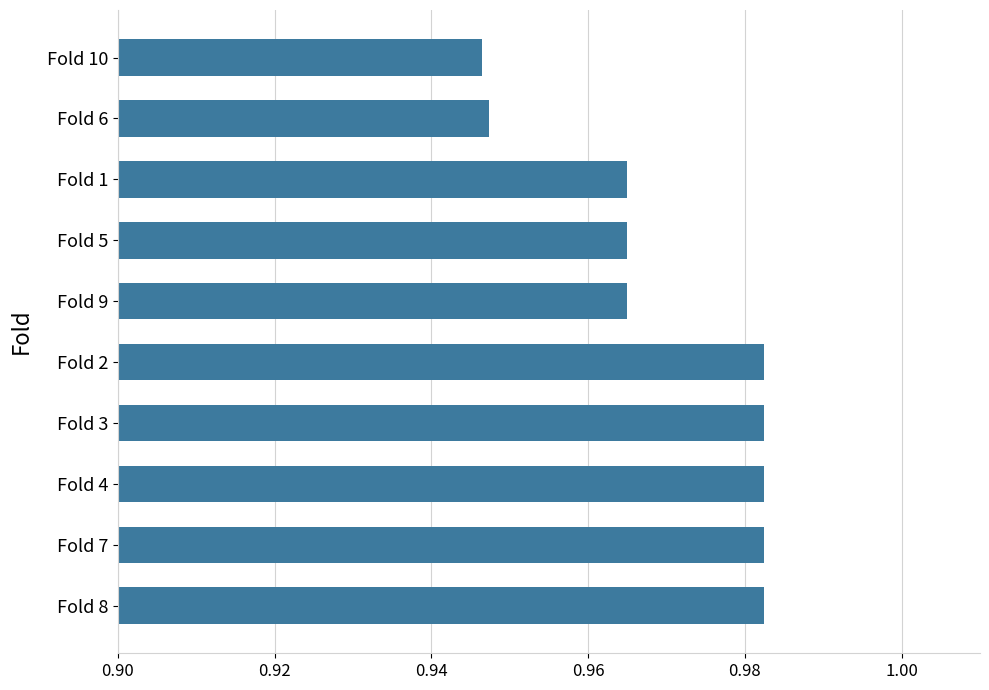

Is it true that the value at Fold 4 is 1.4?

False